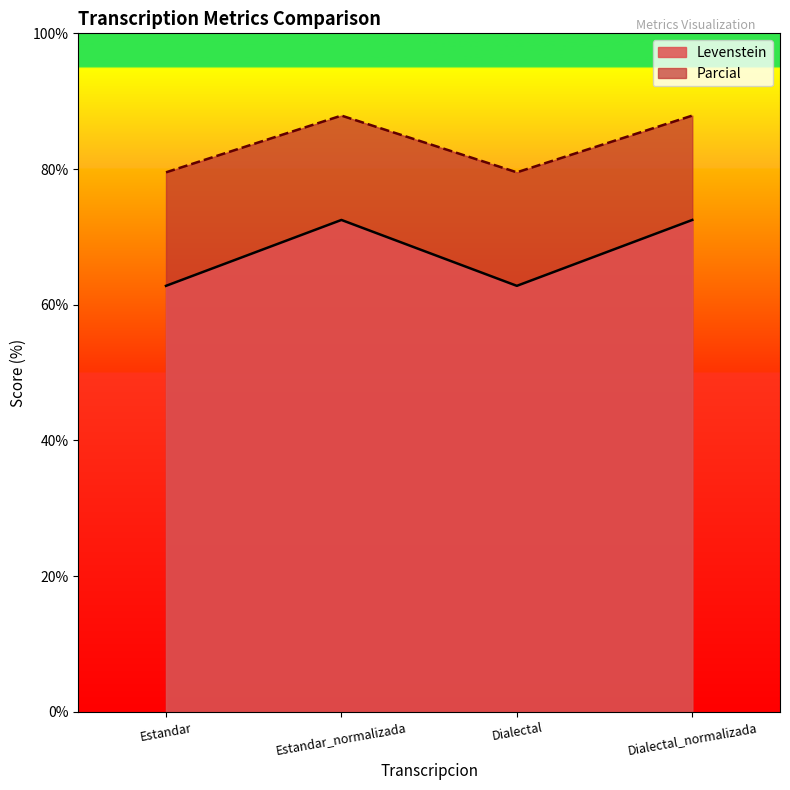

Is the value of Levenstein at Estandar_normalizada greater than the value of Parcial at Dialectal?

No